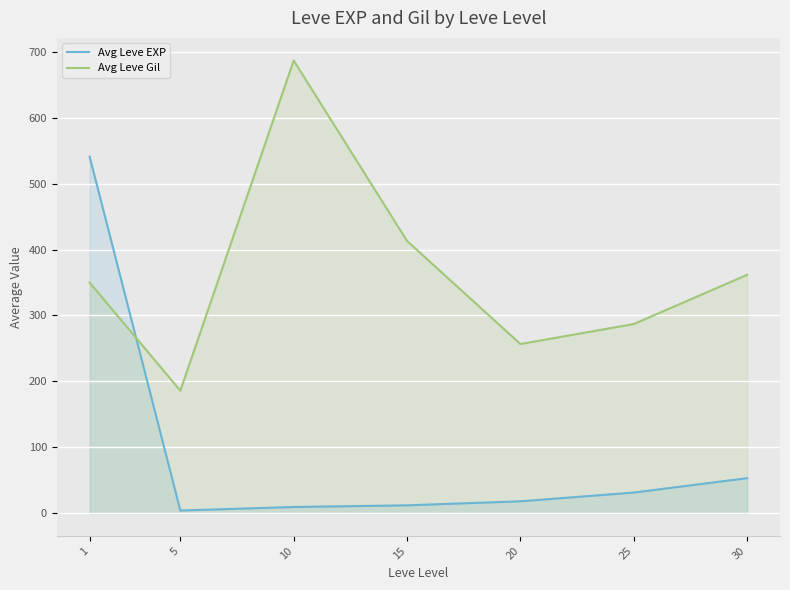

Rank the series at 30 from lowest to highest value.

Avg Leve EXP, Avg Leve Gil